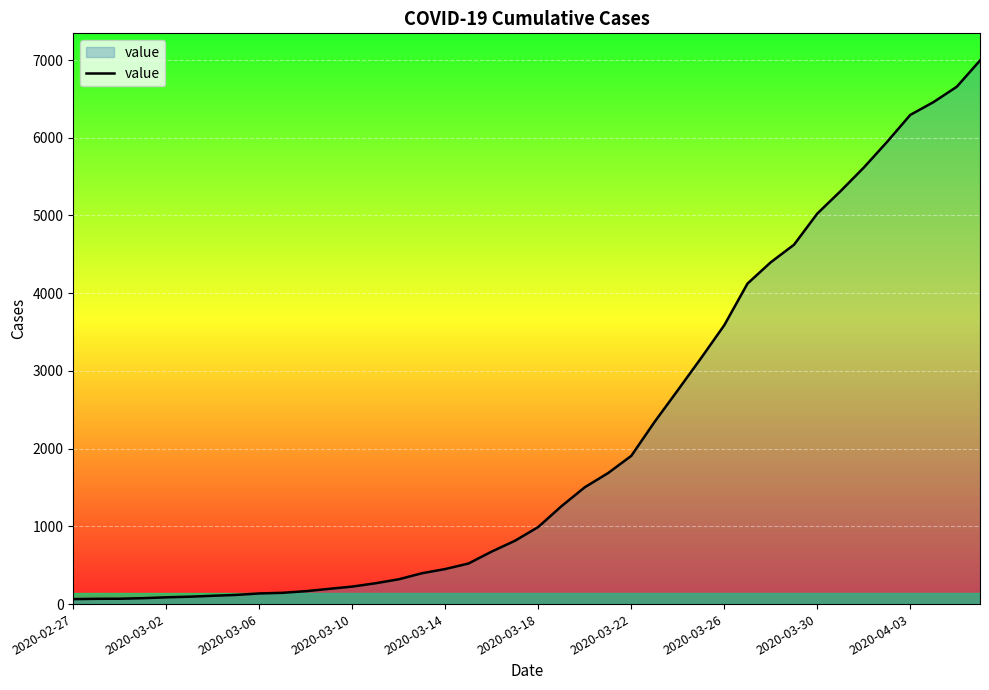

What is the difference between the maximum and minimum values?

6930